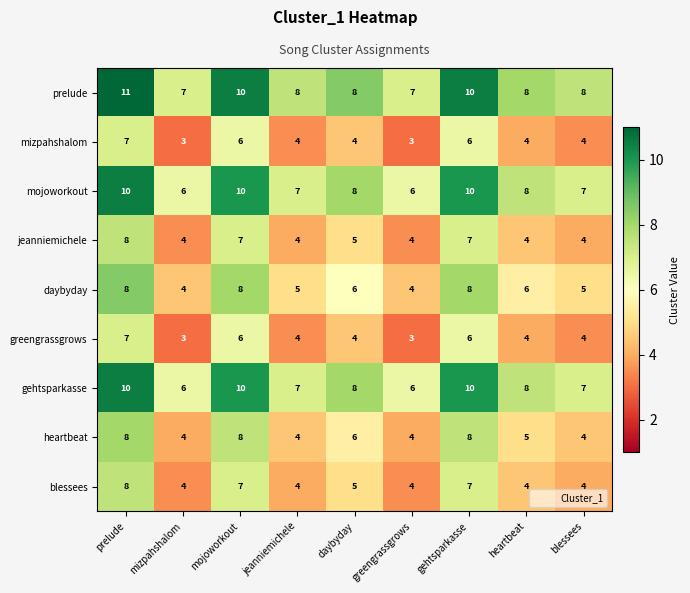

Which series has the largest total across all categories?

prelude